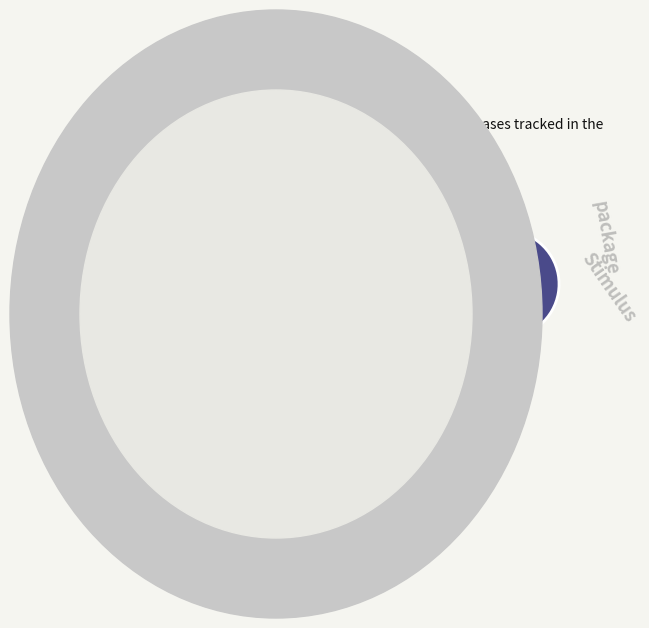

Is there any slice that represents more than half of the pie?

Yes